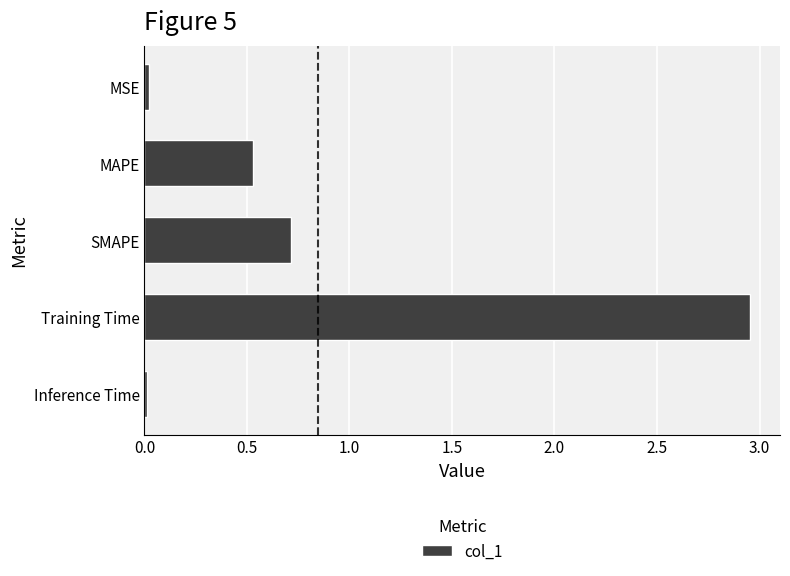

Are the bars horizontal?

Yes